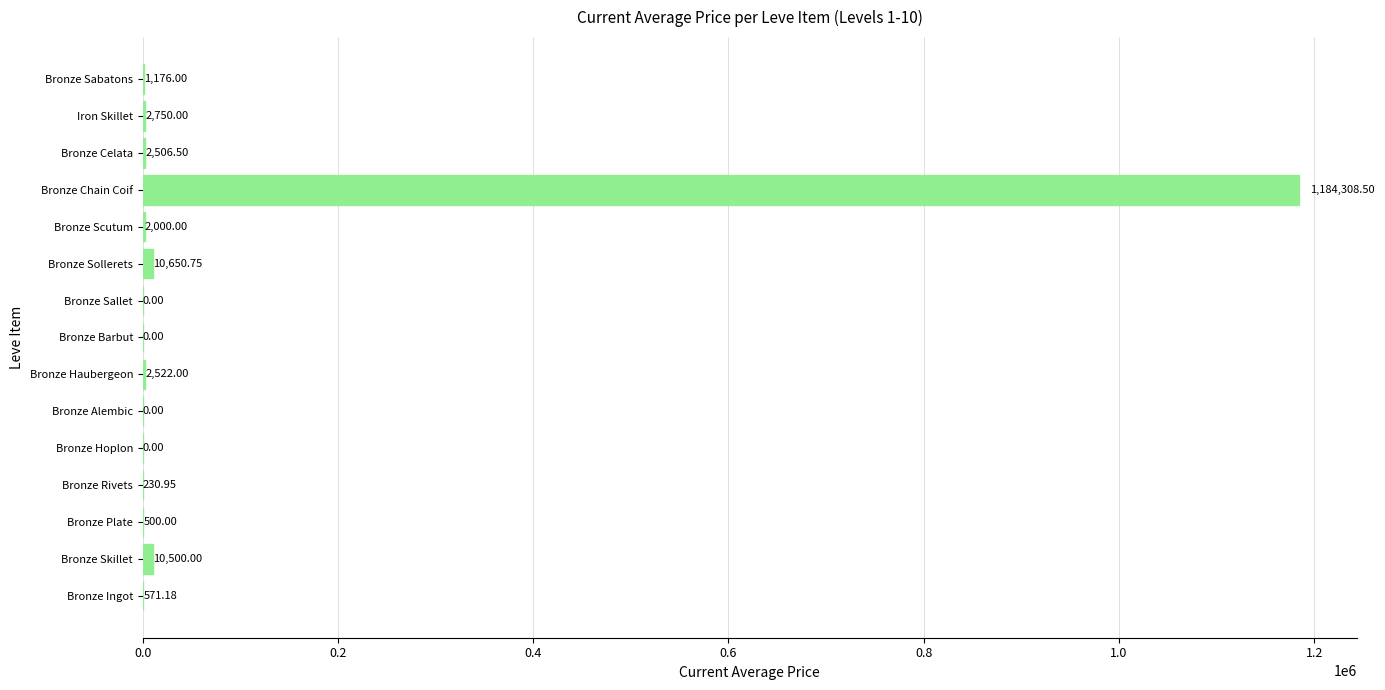

What is the change in value from Bronze Rivets to Bronze Hoplon?

-230.9